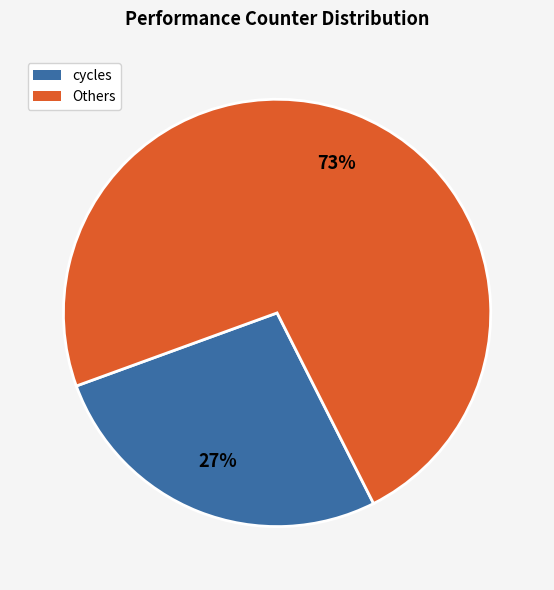

How many segments does this pie chart have?

2